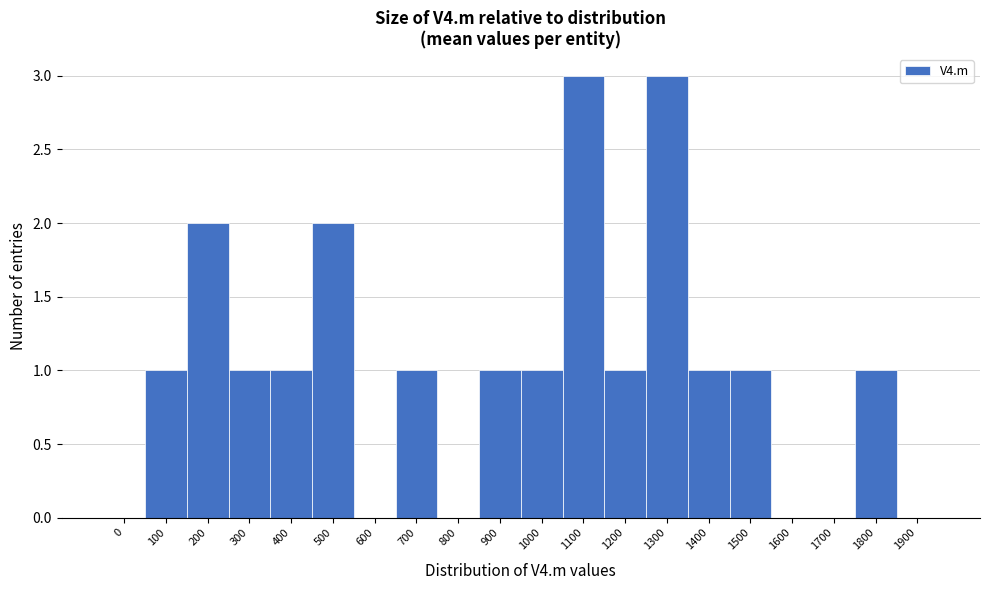

Reading left to right, transcribe all the data shown in this chart.

0=0	100=1	200=2	300=1	400=1	500=2	600=0	700=1	800=0	900=1	1000=1	1100=3	1200=1	1300=3	1400=1	1500=1	1600=0	1700=0	1800=1	1900=0